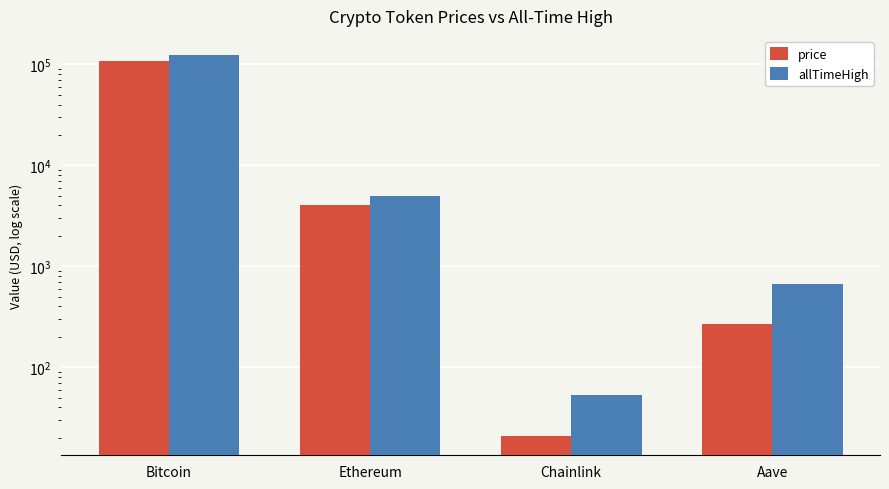

What is the difference between the second highest and minimum values in the allTimeHigh series?

4893.4